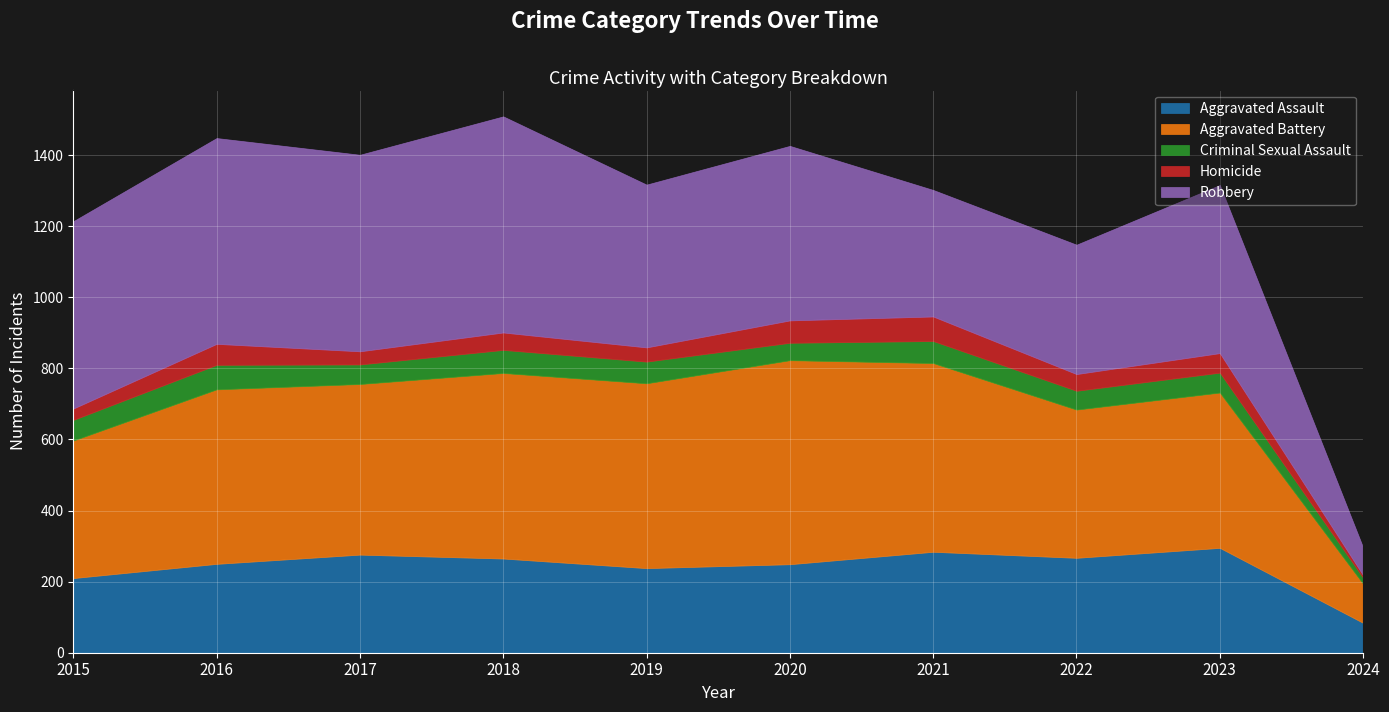

True or false: Robbery and Homicide cross at least once.

False